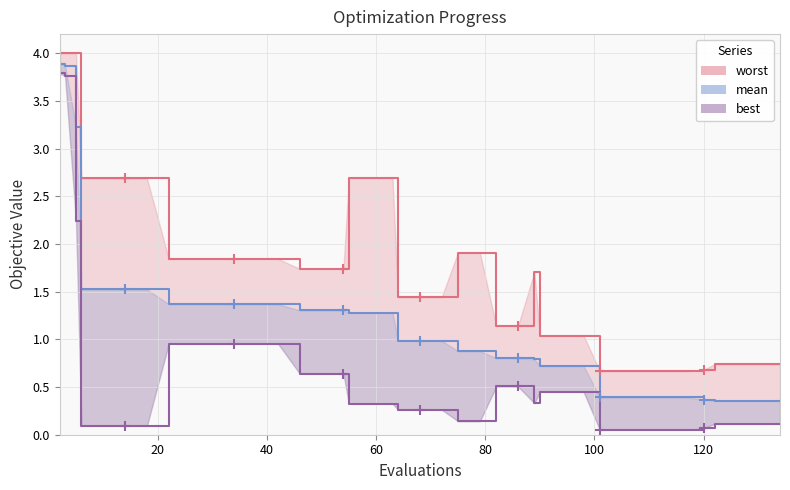

The best series shows 0.2 at 21. True or false?

False